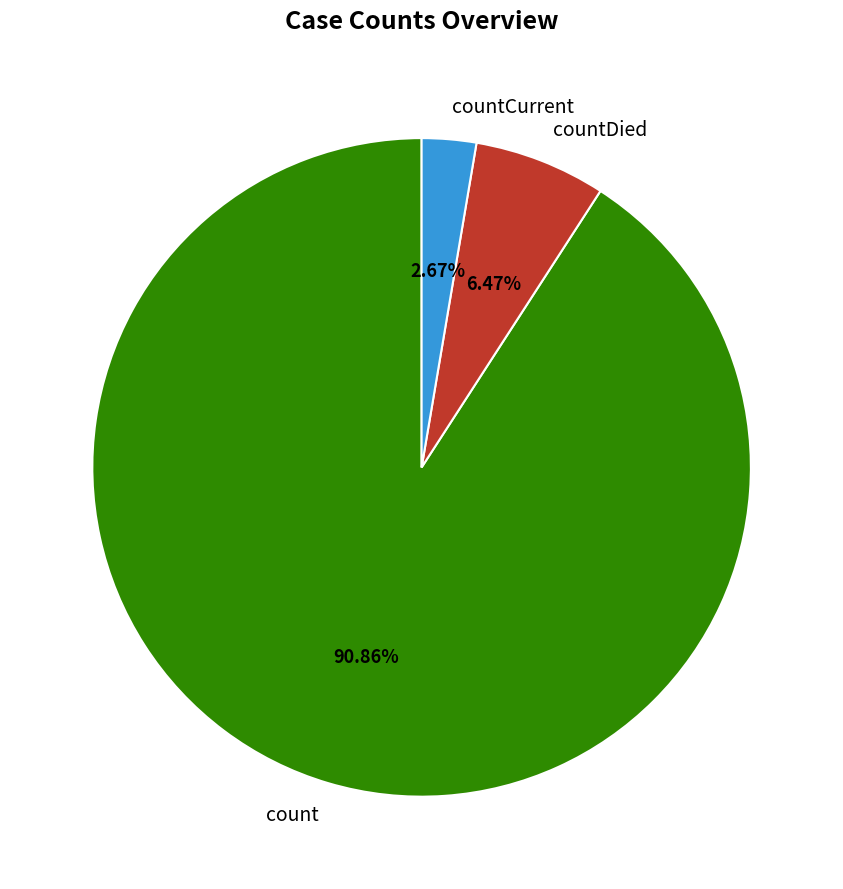

What is the smallest slice in the pie chart?

countCurrent